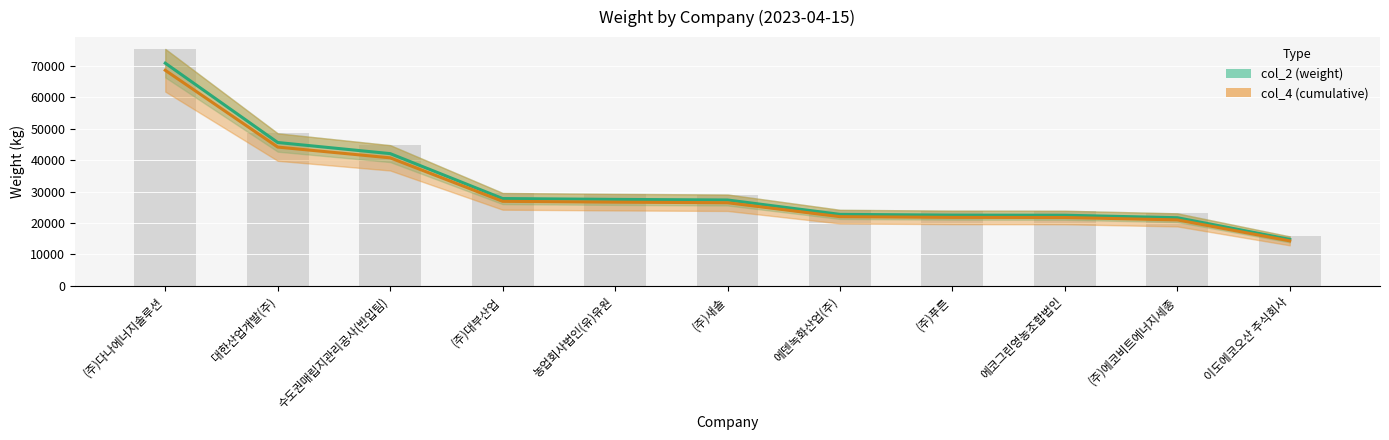

List the labels in order of value, smallest first.

이도에코오산 주식회사, (주)에코비트에너지세종, 에코그린영농조합법인, (주)푸른, 에덴녹화산업(주), (주)새솔, 농업회사법인(유)유원, (주)대부산업, 수도권매립지관리공사(반입팀), 대한산업개발(주), (주)다나에너지솔루션